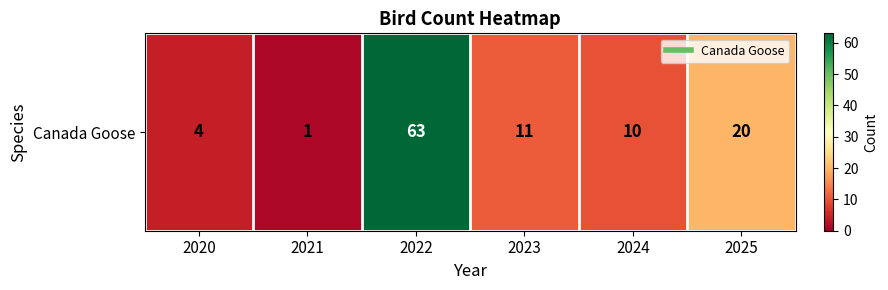

How many values exceed 11?

2